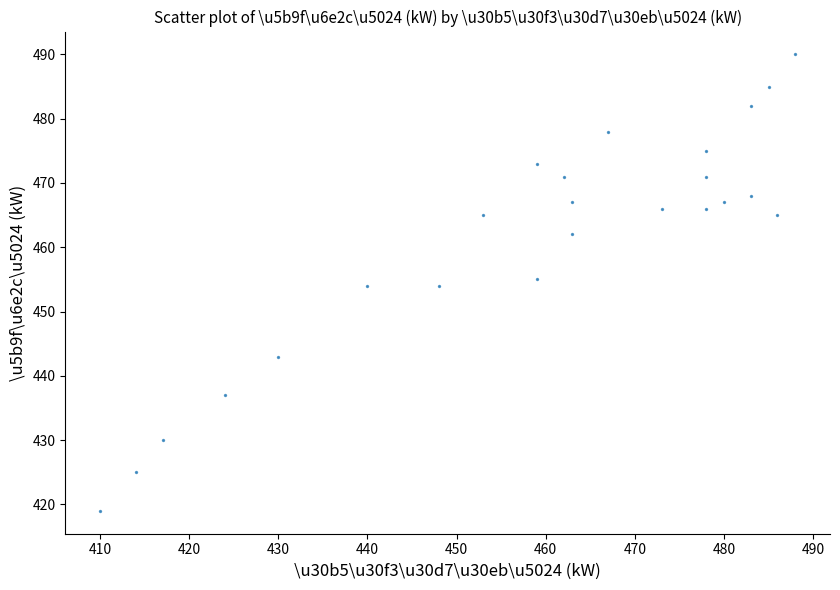

What is the range of Y values (max minus min)?

71